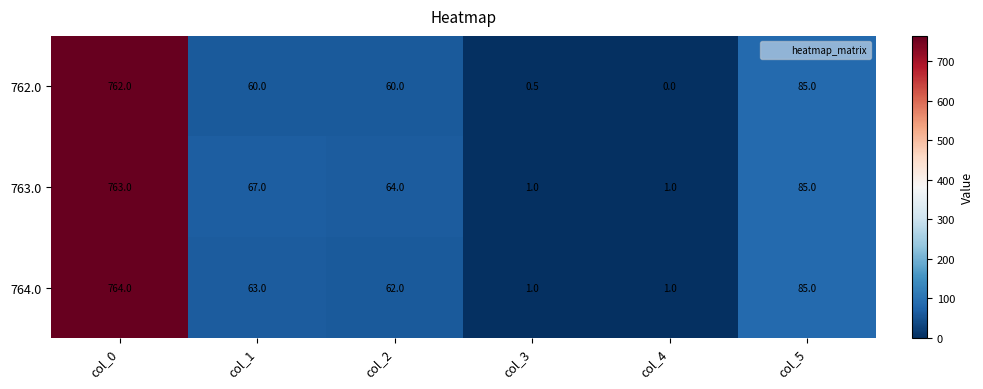

Which label corresponds to the largest value in the chart?

col_0